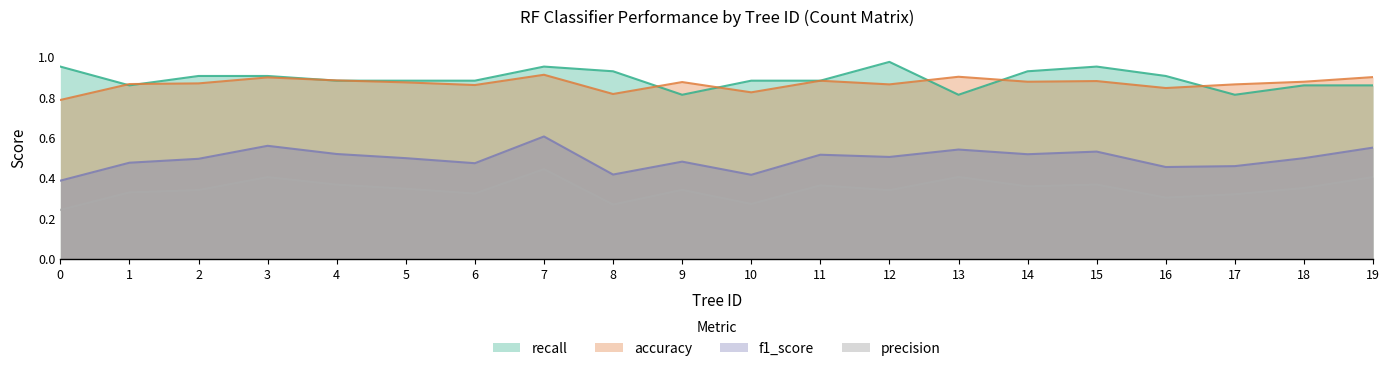

What are all the series names shown in the legend?

recall, accuracy, f1_score, precision